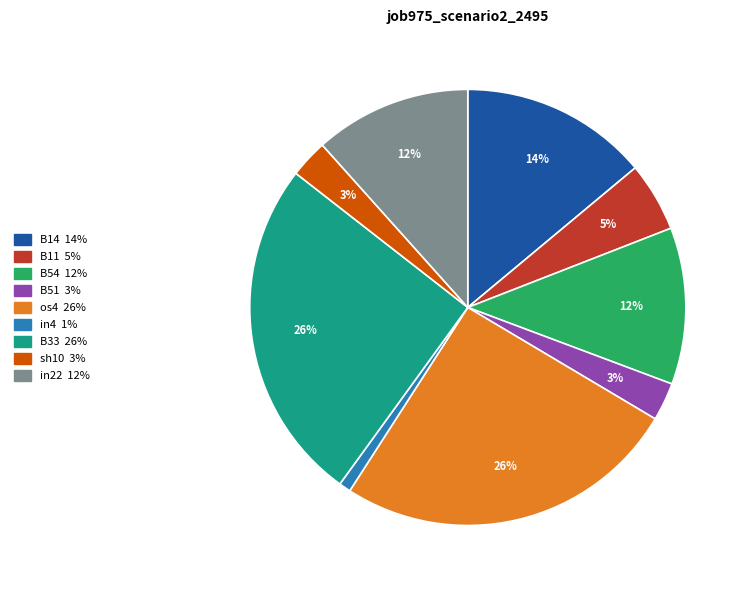

To the nearest percent, what is the combined percentage of B51 and B33?

28%